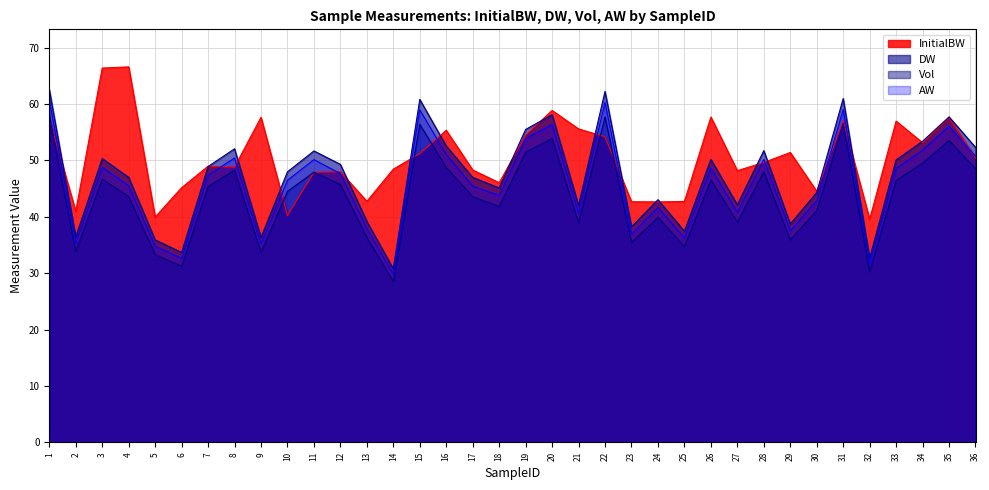

Reading right to left, what are all the values shown in this chart?

InitialBW: 36=50.5	35=57.6	34=53.1	33=57.0	32=39.6	31=57.0	30=44.5	29=51.4	28=49.6	27=48.2	26=57.7	25=42.7	24=42.6	23=42.7	22=54.2	21=55.6	20=58.9	19=54.5	18=46.0	17=48.3	16=55.3	15=51.2	14=48.4	13=42.7	12=48.0	11=47.9	10=40.2	9=57.6	8=48.8	7=49.0	6=45.2	5=39.9	4=66.6	3=66.4	2=41.0	1=57.4
DW: 36=52.3	35=57.7	34=53.4	33=50.1	32=32.7	31=61.0	30=44.3	29=38.7	28=51.7	27=42.1	26=50.2	25=37.4	24=43.0	23=38.2	22=62.2	21=42.0	20=58.1	19=55.5	18=45.1	17=47.0	16=52.6	15=60.8	14=30.8	13=39.2	12=49.3	11=51.7	10=48.0	9=36.3	8=52.1	7=48.9	6=33.7	5=35.9	4=47.0	3=50.3	2=36.4	1=62.6
Vol: 36=48.5	35=53.5	34=49.5	33=46.4	32=30.3	31=56.5	30=41.1	29=35.9	28=48.0	27=39.1	26=46.5	25=34.7	24=39.9	23=35.4	22=57.7	21=39.0	20=53.9	19=51.5	18=41.8	17=43.6	16=48.7	15=56.4	14=28.5	13=36.3	12=45.7	11=47.9	10=44.5	9=33.7	8=48.3	7=45.4	6=31.2	5=33.3	4=43.6	3=46.7	2=33.8	1=58.0
AW: 36=50.7	35=56.1	34=51.8	33=48.6	32=31.6	31=59.0	30=42.9	29=37.5	28=50.2	27=40.8	26=48.7	25=36.3	24=41.7	23=36.9	22=60.3	21=40.7	20=56.4	19=53.9	18=43.8	17=45.5	16=51.1	15=59.0	14=29.8	13=37.9	12=47.7	11=50.1	10=46.5	9=35.2	8=50.4	7=47.4	6=32.6	5=34.8	4=45.5	3=48.8	2=35.3	1=60.7